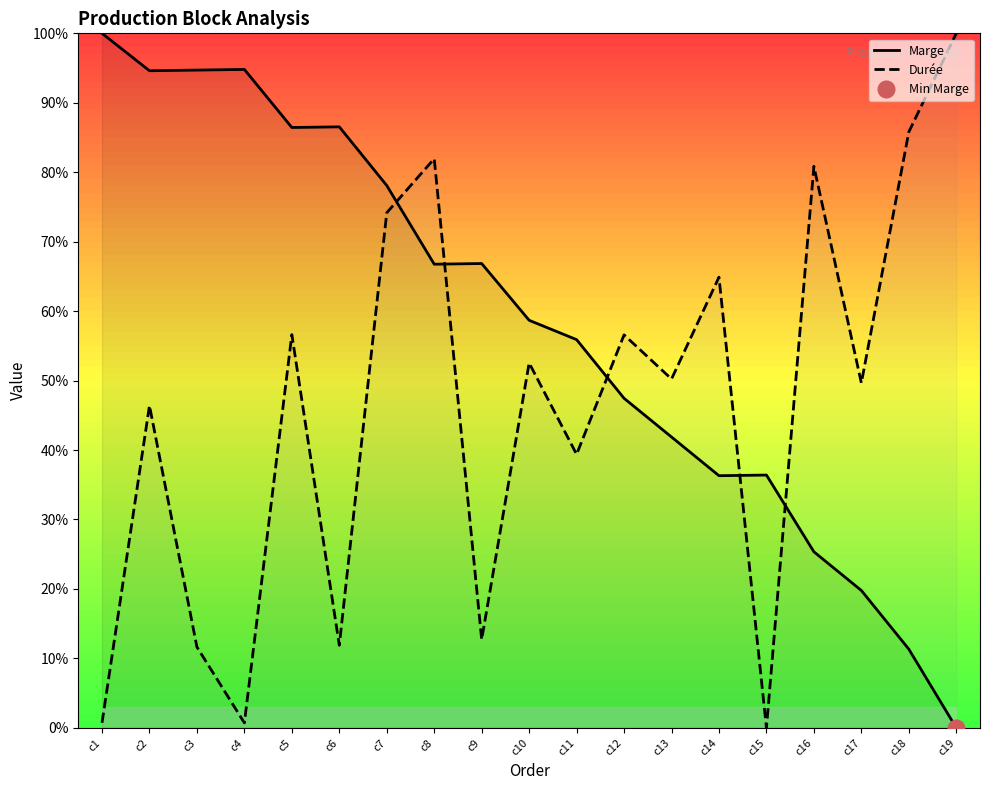

True or false: Durée has a value of 49.7 at c17.

True